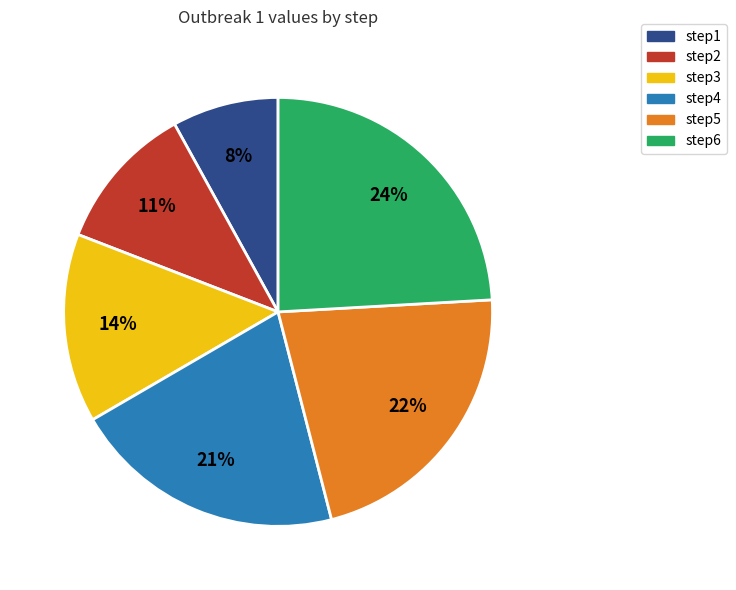

To the nearest percent, what is the difference between the largest and smallest slice percentages?

16%